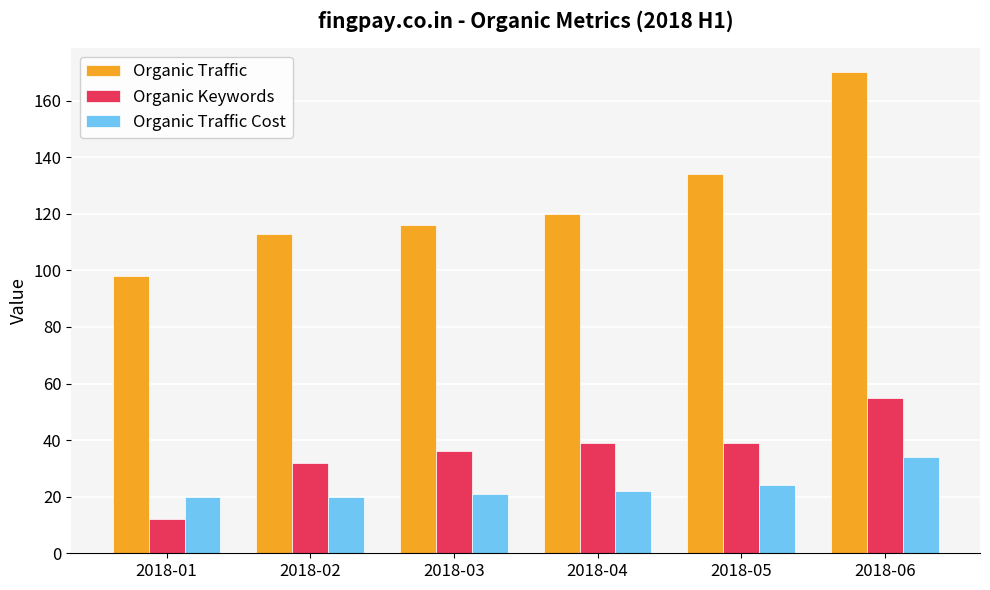

Does the chart contain stacked bars?

No